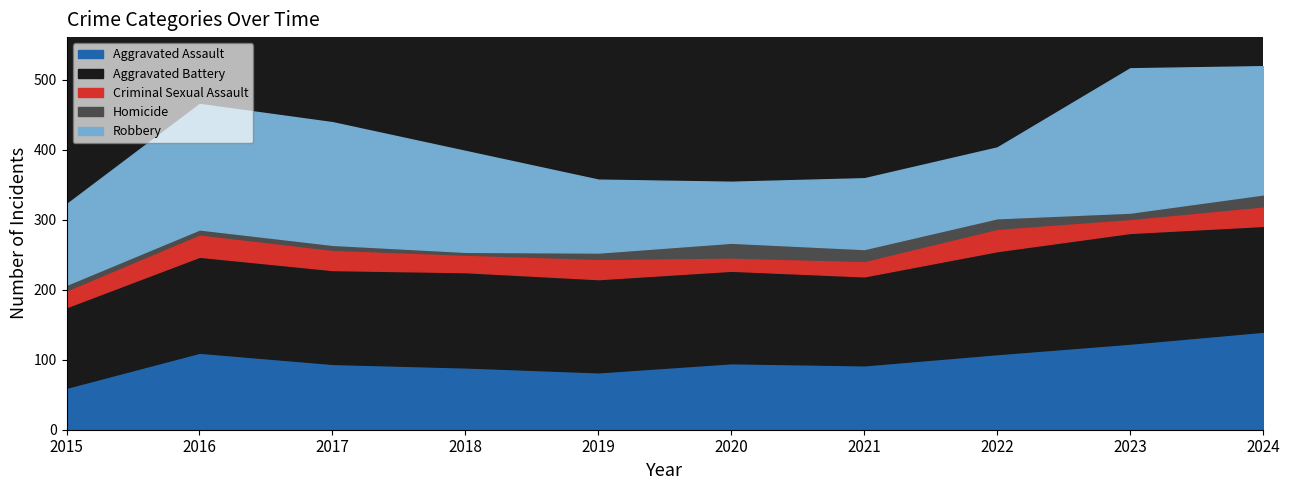

How many lines are shown in the chart?

5